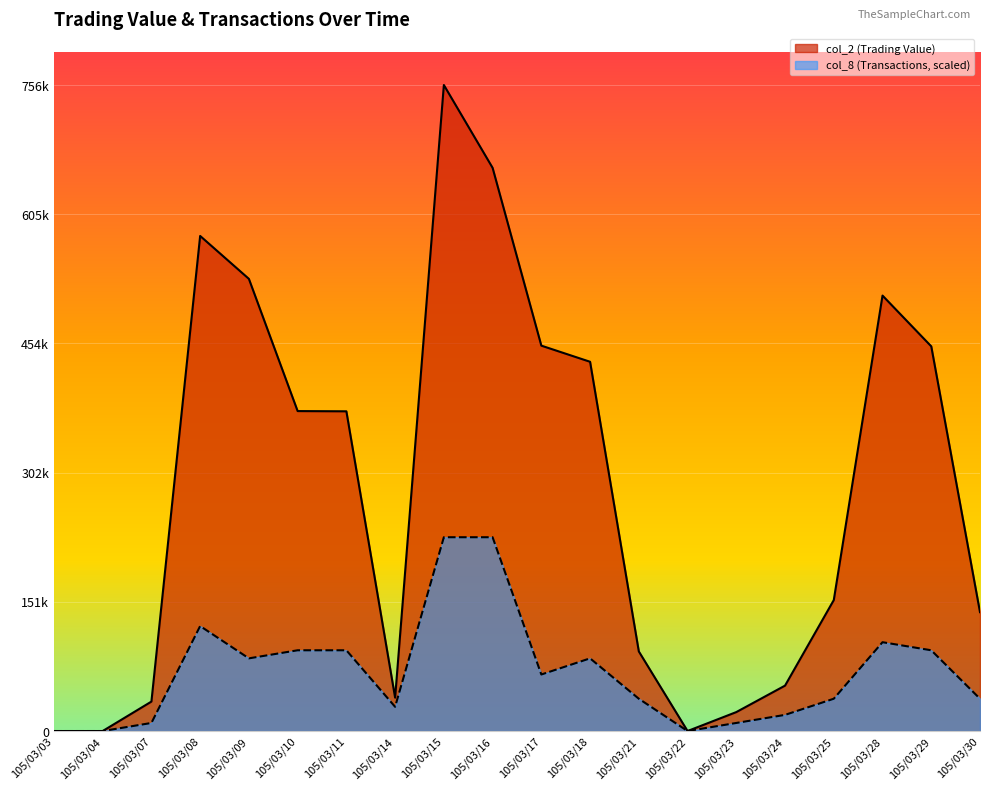

How many interior local valleys does the col_8 series have?

4